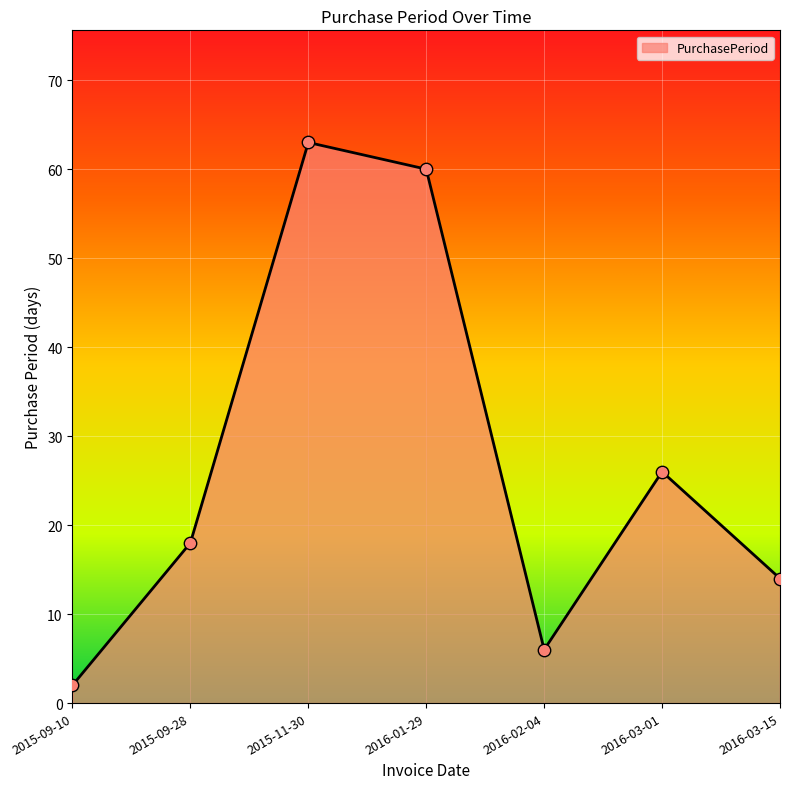

What is the ratio of the value at 2016-03-15 to the value at 2015-09-28?

0.8